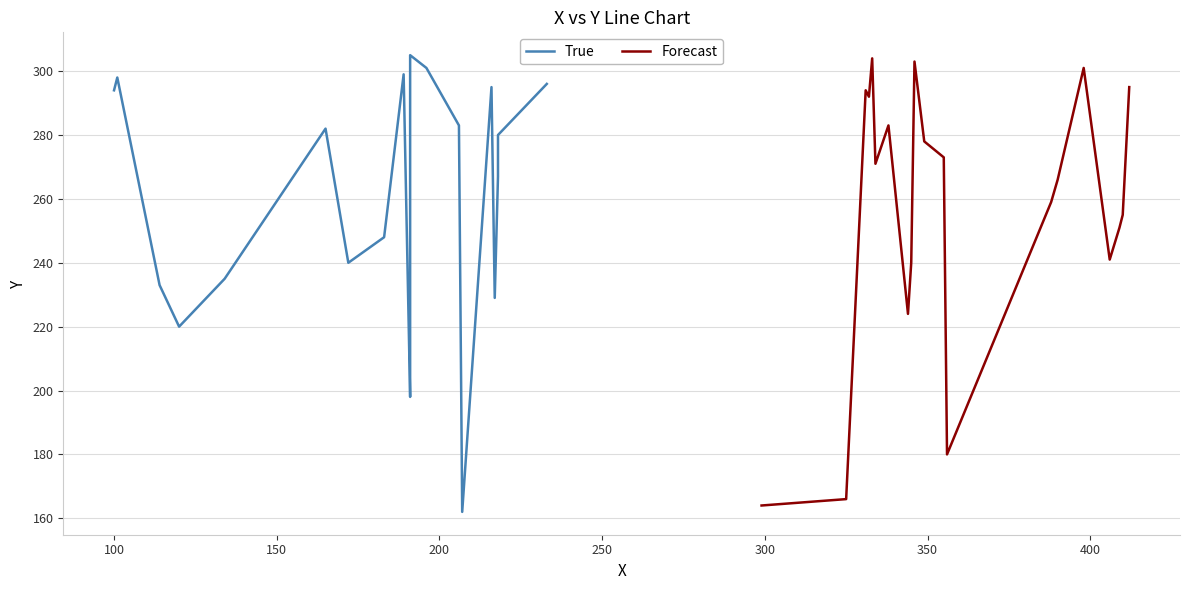

What is the greatest value displayed?

305